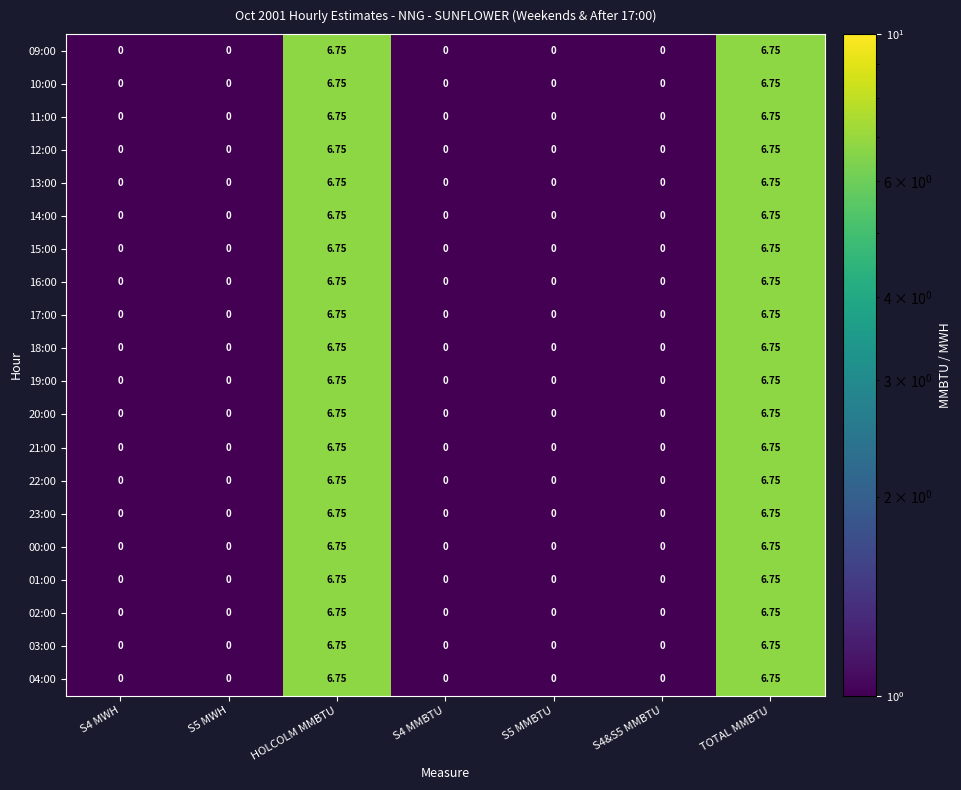

How many values in 12:00 are above zero?

2